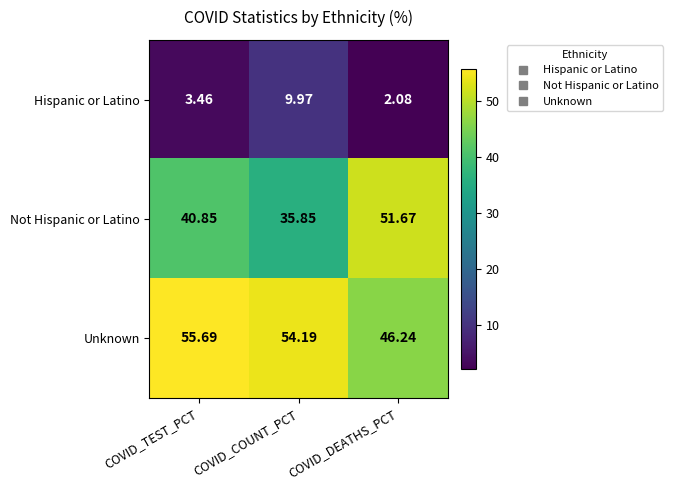

Which series has the widest spread of values?

Not Hispanic or Latino